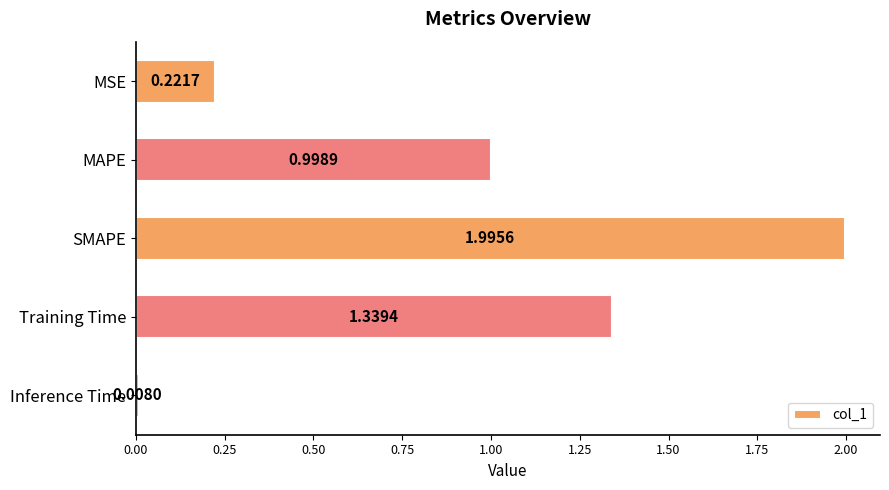

What is the label of the 1st bar from the top?

MSE